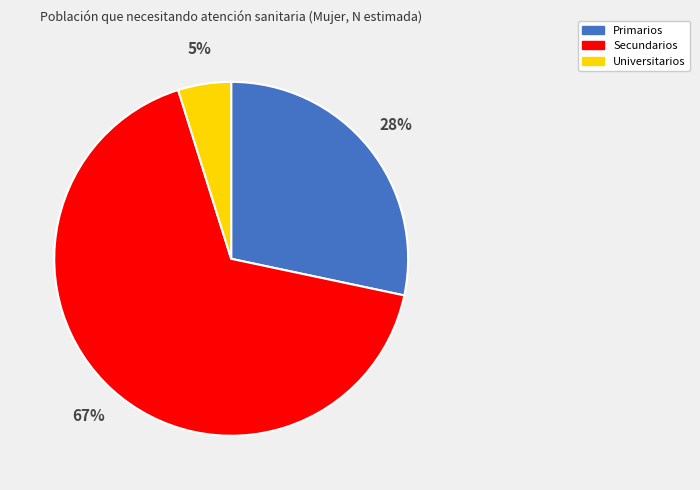

To the nearest percent, what is the difference between the largest and smallest slice percentages?

62%